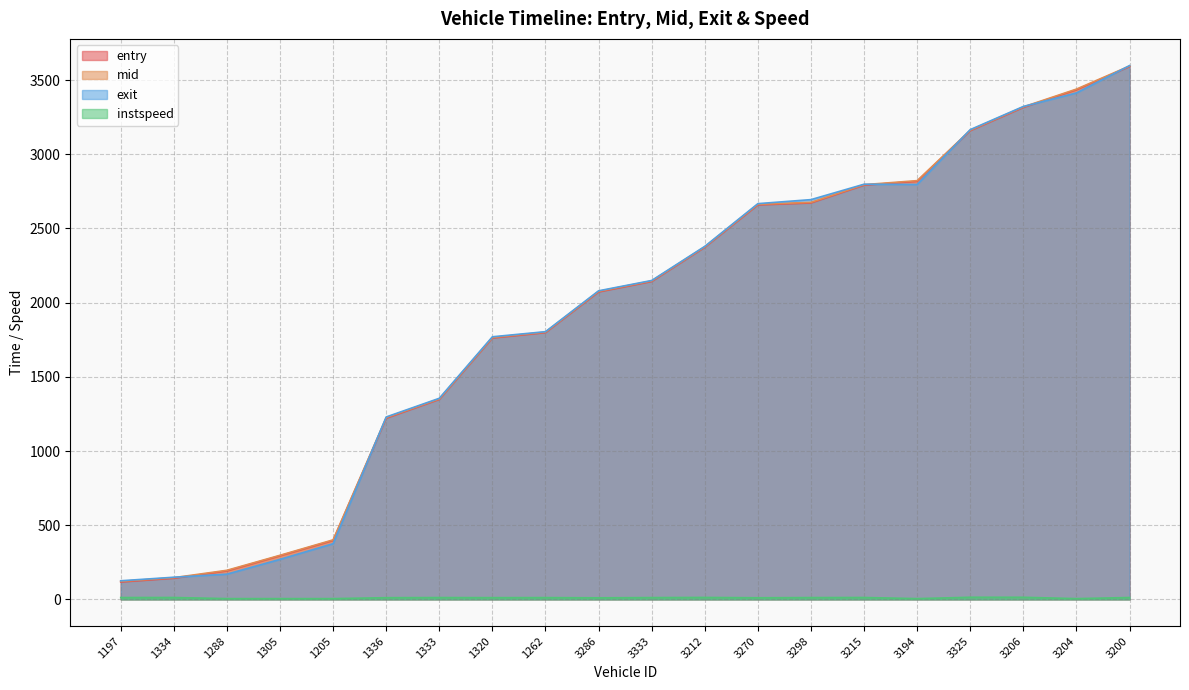

Reading right to left, extract all data points from this chart.

entry: 3591.4	3435.4	3316.0	3159.3	2818.3	2791.9	2672.1	2658.8	2373.2	2142.6	2072.1	1797.8	1761.6	1347.7	1220.8	397.5	294.1	192.2	142.3	117.0
mid: 3595.1	3439.5	3319.6	3162.6	2822.5	2795.4	2676.0	2663.0	2376.5	2146.4	2076.3	1801.5	1765.3	1351.1	1225.2	401.2	297.2	196.0	146.3	121.5
exit: 3598.0	3413.8	3322.4	3166.3	2796.8	2798.3	2694.5	2667.4	2379.4	2149.4	2079.9	1804.5	1770.0	1355.4	1229.5	375.4	269.7	170.0	149.2	125.4
instspeed: 12.5	5.0	14.0	14.2	5.0	12.6	12.0	10.8	13.0	12.0	10.5	11.9	11.6	12.2	11.3	5.0	5.0	5.0	12.6	12.3